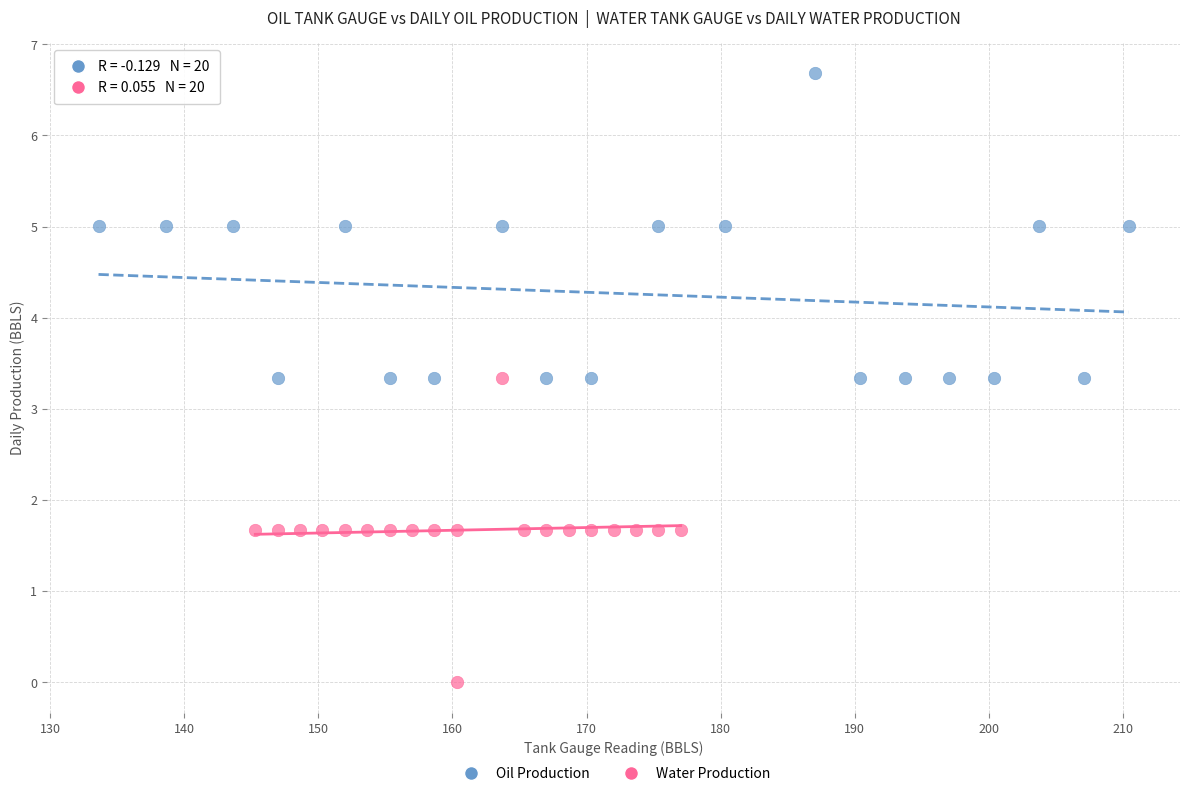

Which series reaches the maximum Y coordinate?

Oil Production